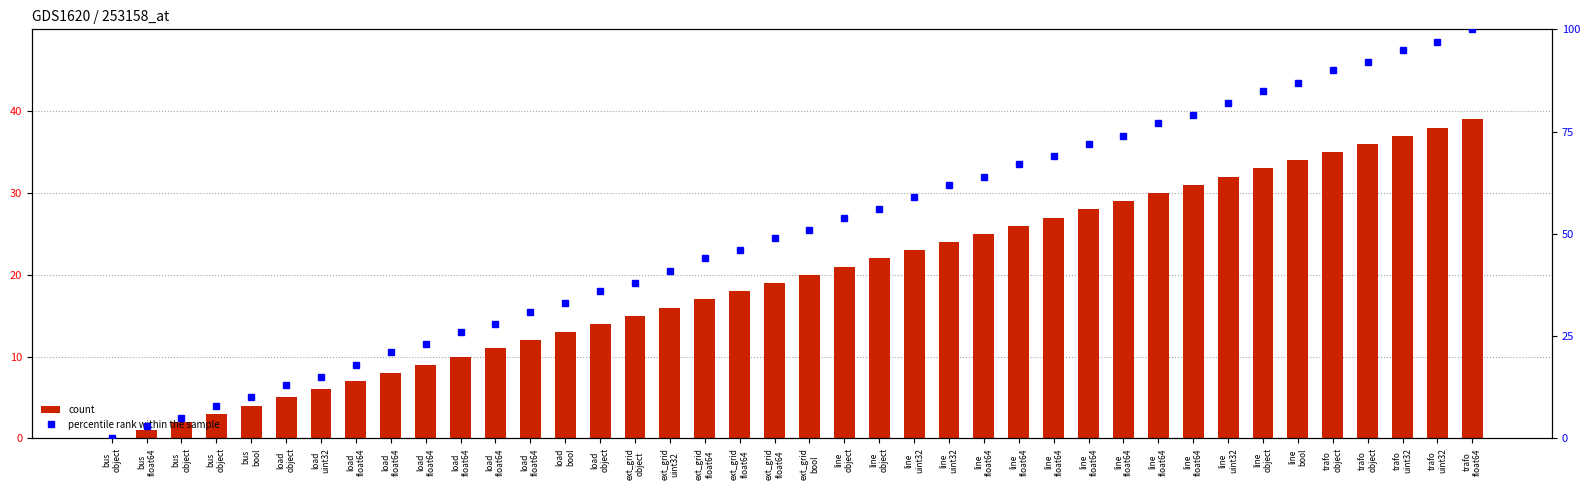

Reading right to left, what are all the values shown in this chart?

count: 39	38	37	36	35	34	33	32	31	30	29	28	27	26	25	24	23	22	21	20	19	18	17	16	15	14	13	12	11	10	9	8	7	6	5	4	3	2	1	0
percentile rank within the sample: 100	97	95	92	90	87	85	82	79	77	74	72	69	67	64	62	59	56	54	51	49	46	44	41	38	36	33	31	28	26	23	21	18	15	13	10	8	5	3	0